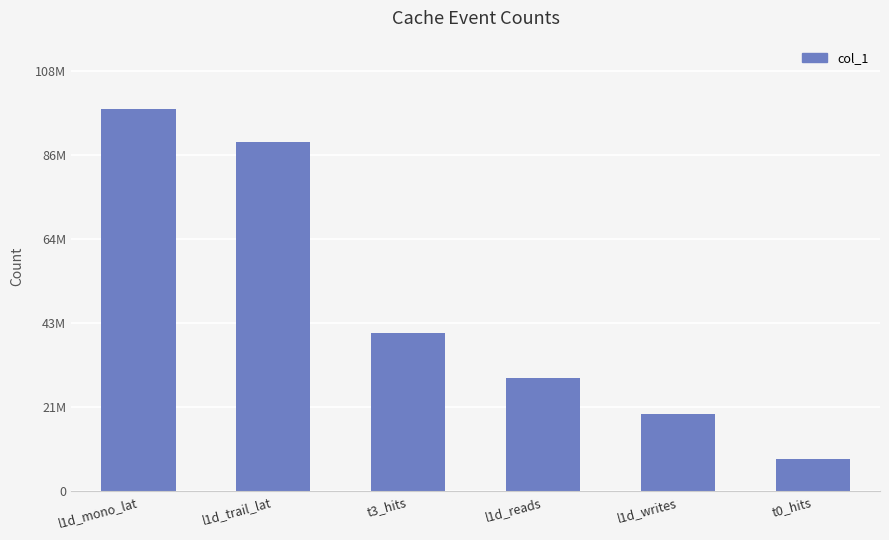

Reading left to right, extract all data points from this chart.

98283444	90019551	40805288	29100453	20041269	8263893